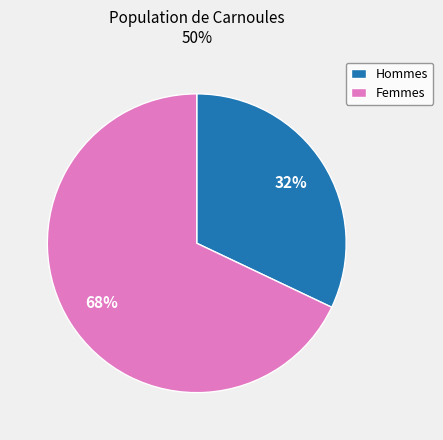

What is the largest slice in the pie chart?

Femmes